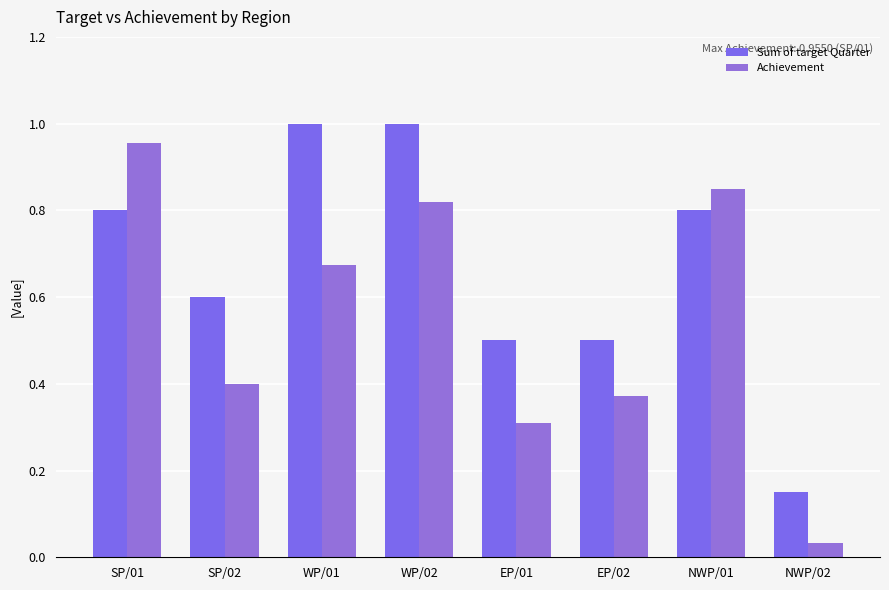

Count the number of categories in the chart.

8